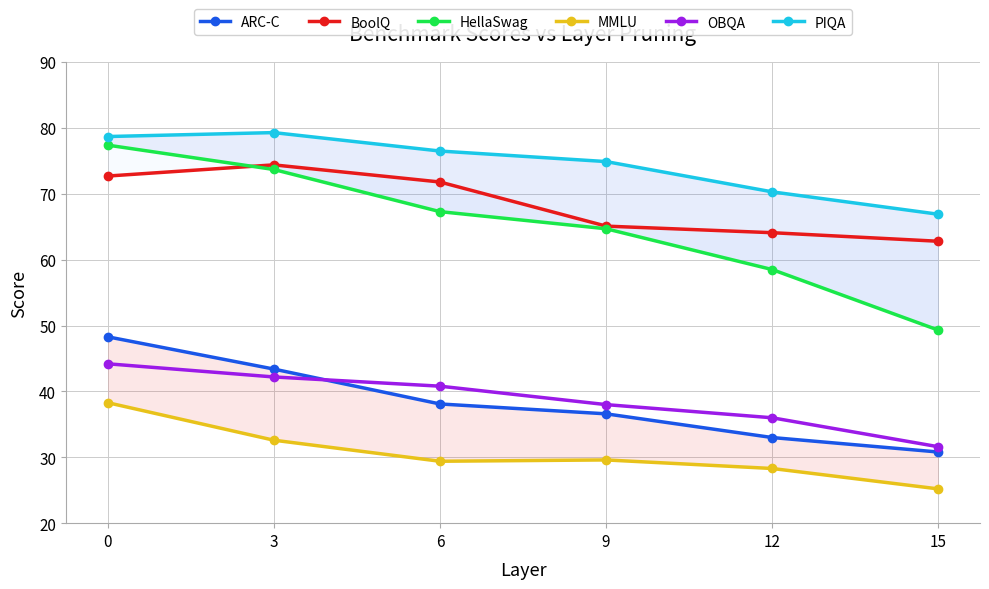

Between 3 and 12, which series saw the biggest shift?

HellaSwag